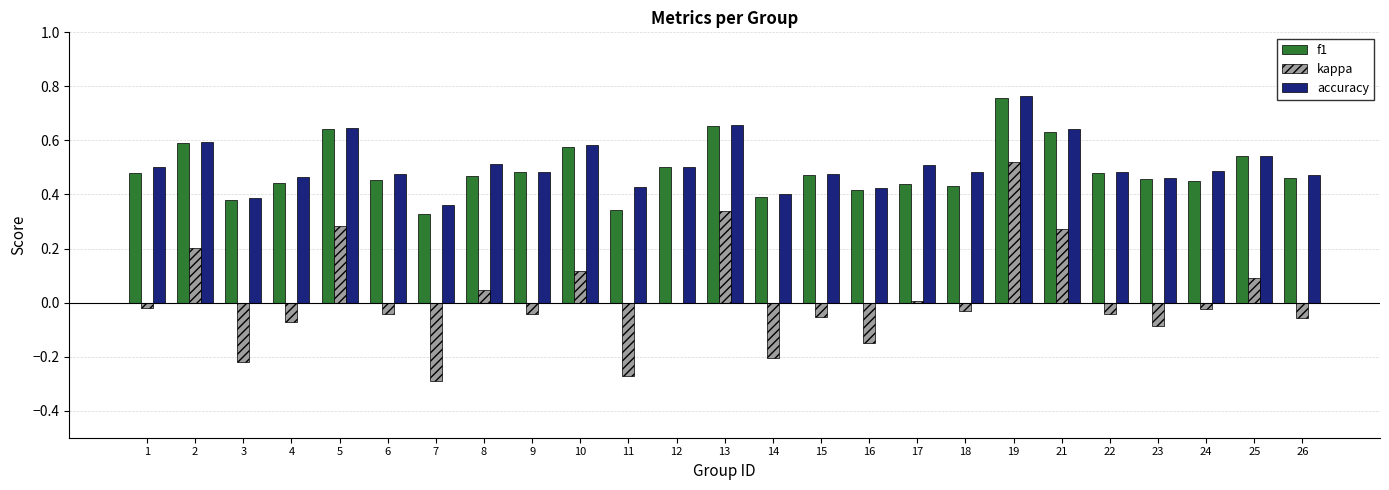

Is the value of kappa at 17 greater than the value of f1 at 9?

No